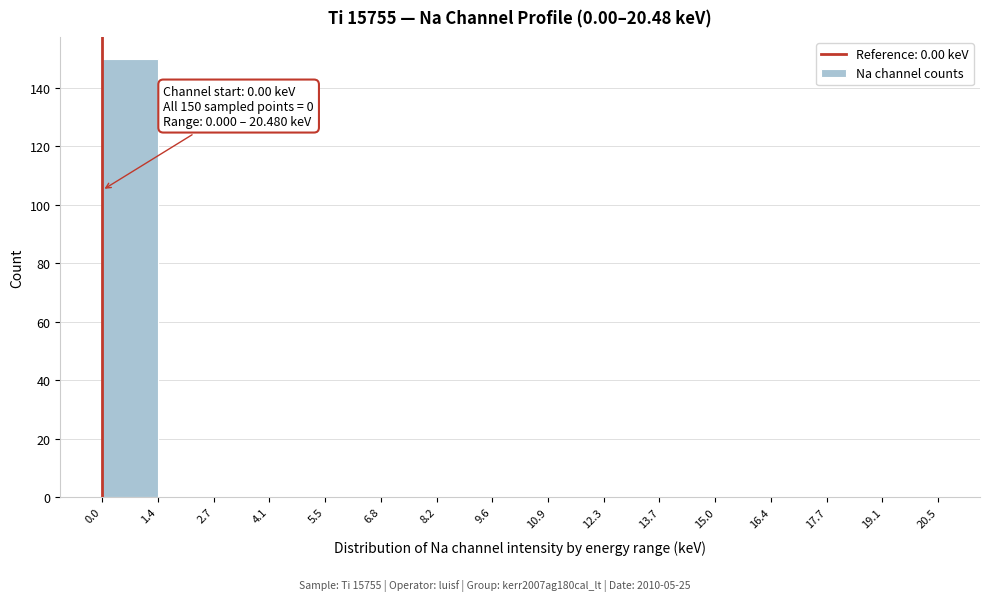

Which range on the x-axis has the tallest bar?

0.0 to 1.4